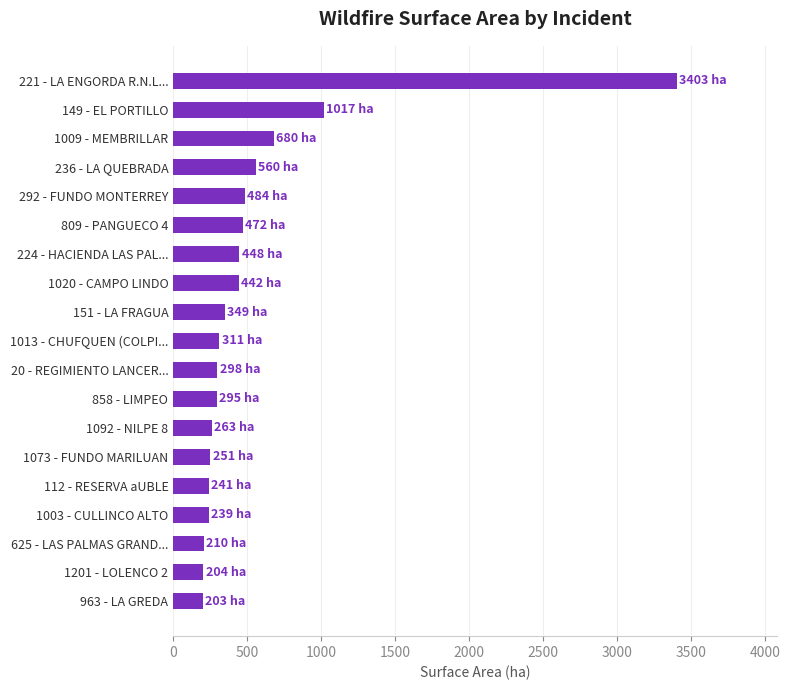

Where is the data nearest to the value 1802?

149 - EL PORTILLO